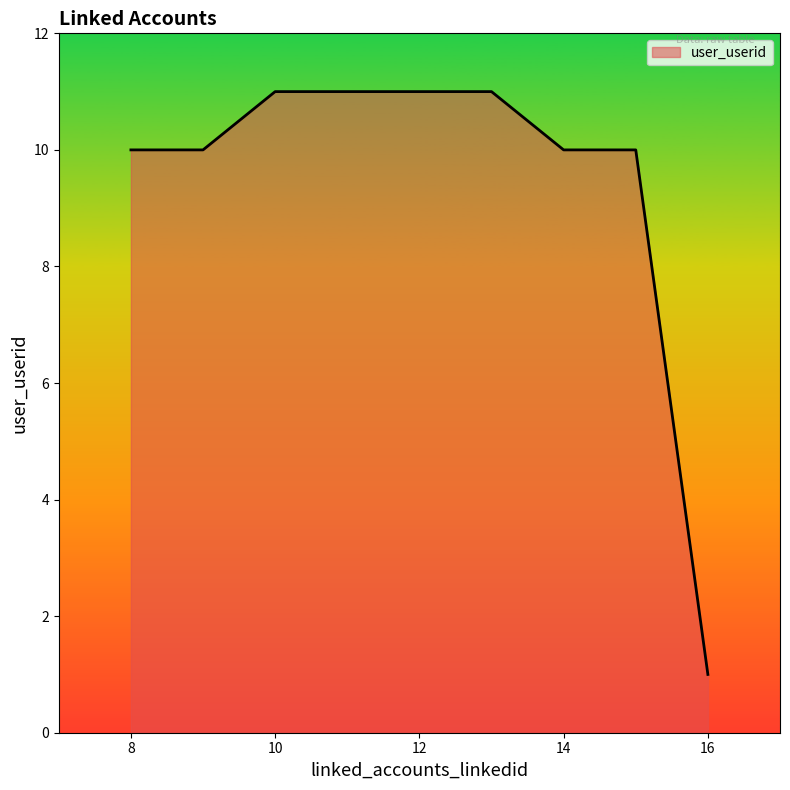

How many lines are shown in the chart?

1